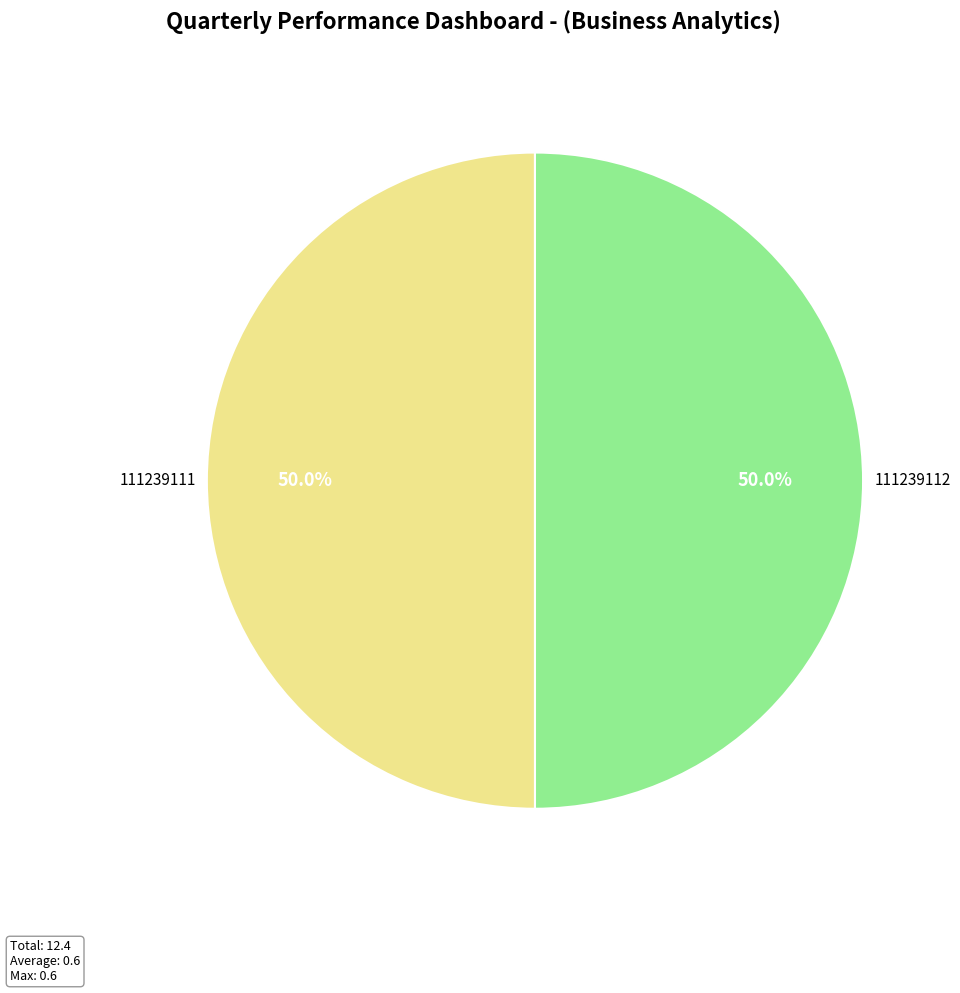

Count the number of slices in the pie.

2